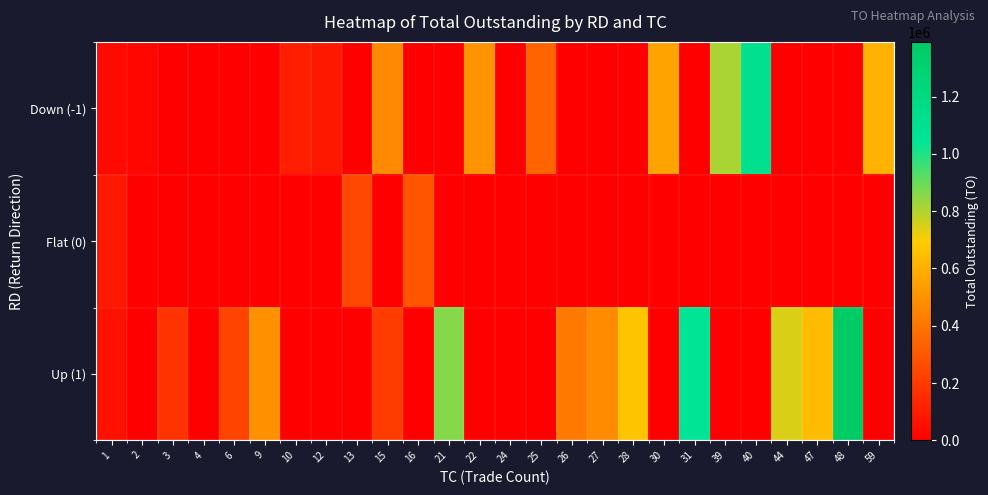

Between 10 and 48, which series saw the biggest shift?

Up (1)